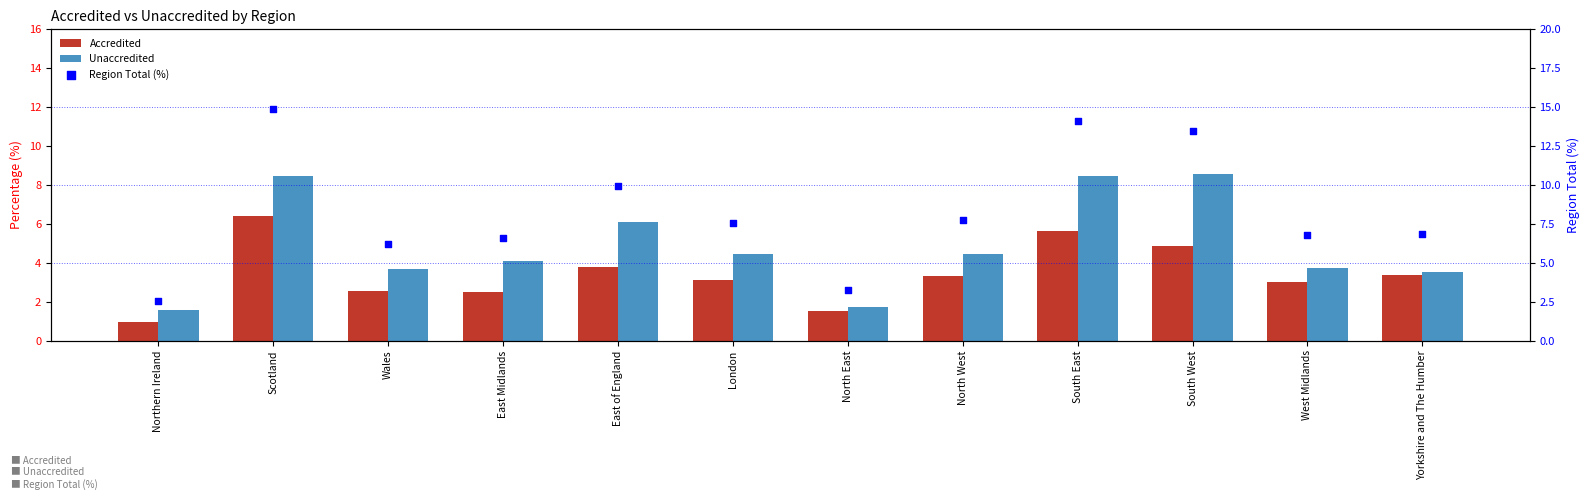

What are all the series names shown in the legend?

Accredited, Unaccredited, Region Total (%)